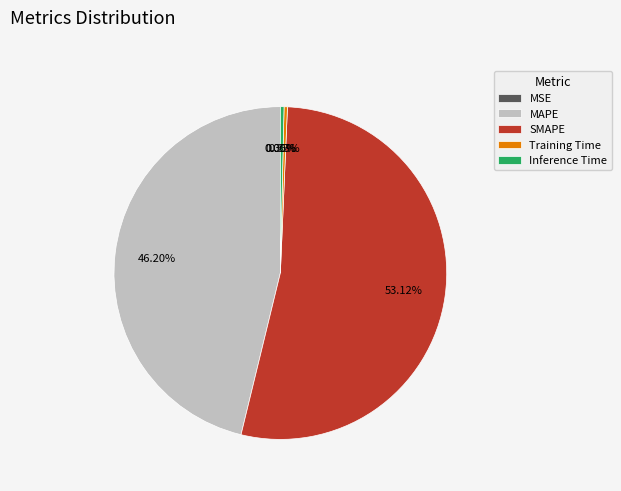

Between SMAPE and Inference Time, which is larger?

SMAPE